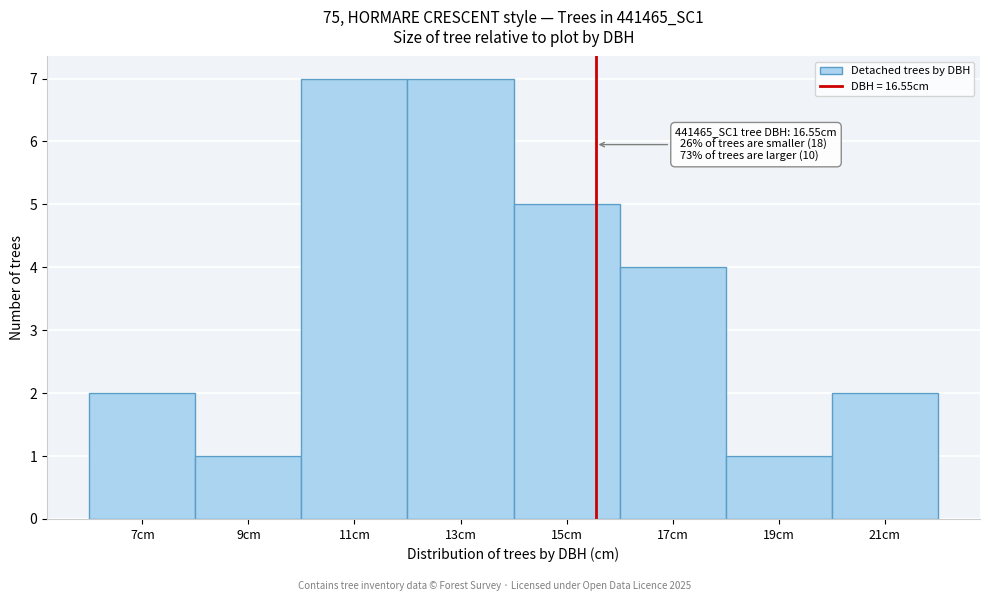

Reading left to right, transcribe all the data shown in this chart.

7cm=2	9cm=1	11cm=7	13cm=7	15cm=5	17cm=4	19cm=1	21cm=2